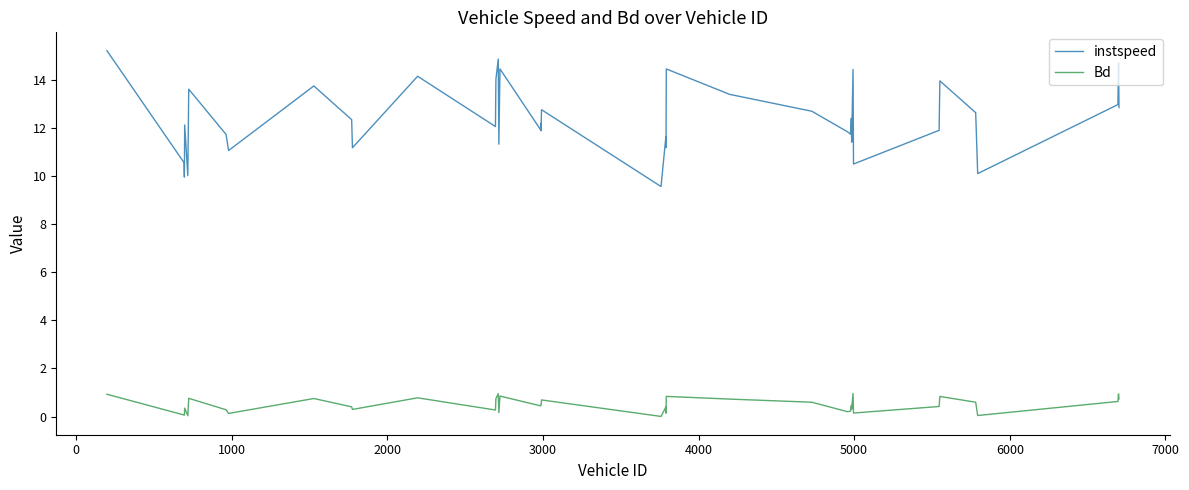

What are all the series names shown in the legend?

instspeed, Bd